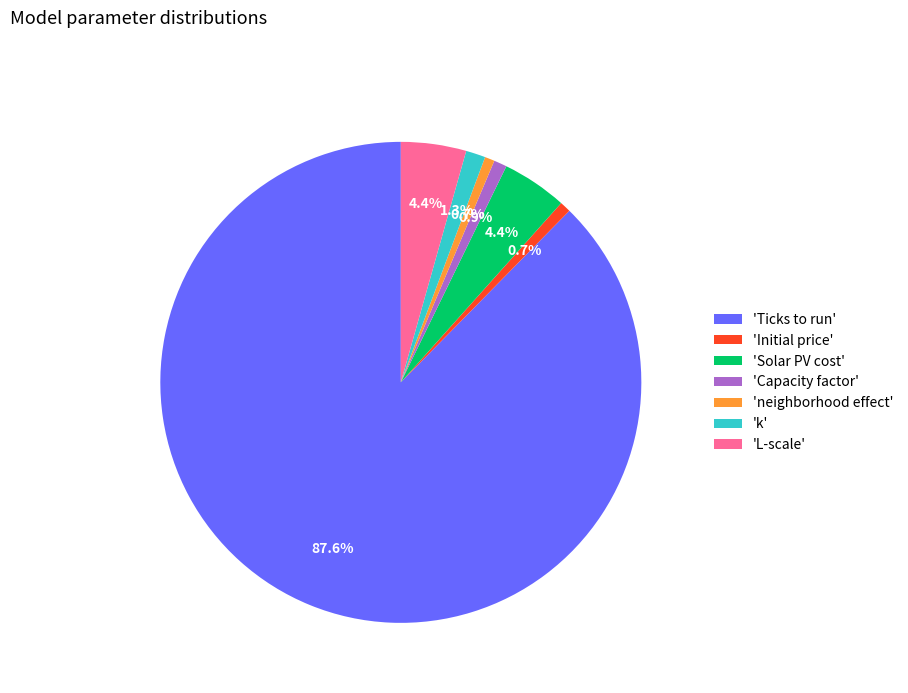

Which slice is the largest?

'Ticks to run'